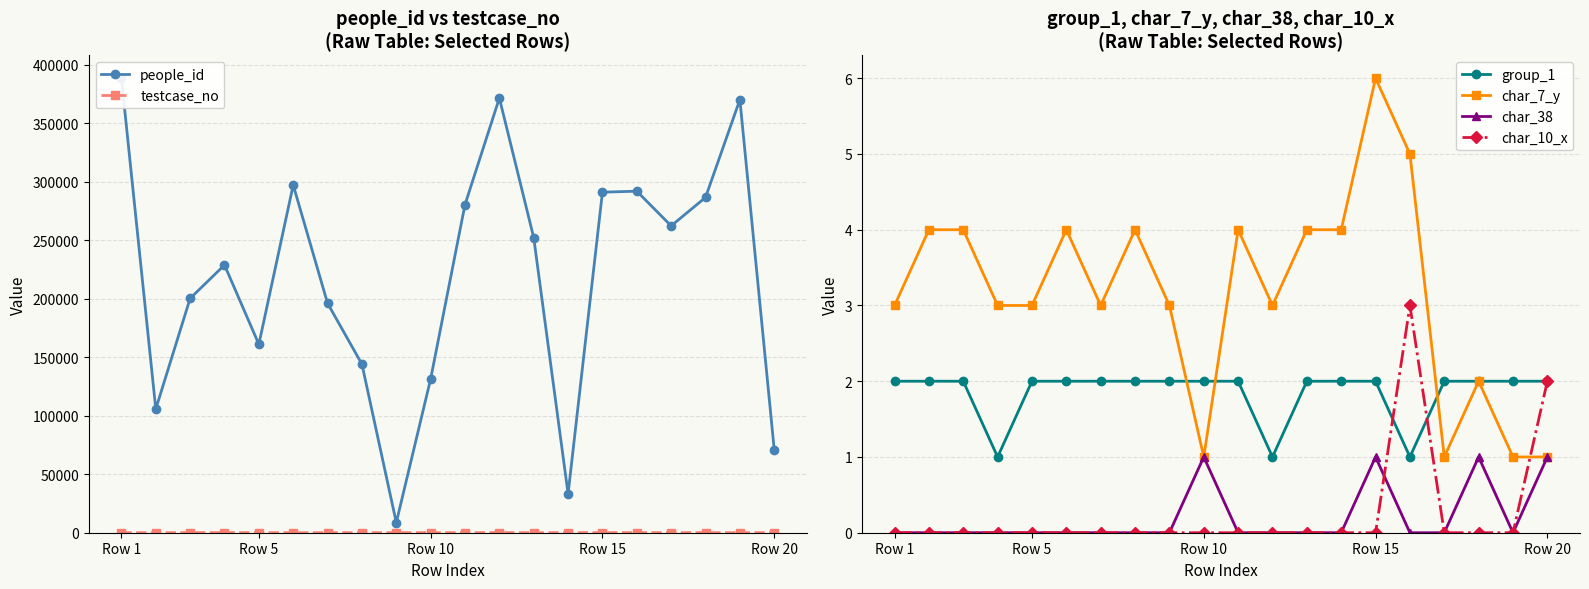

True or false: char_38 and char_7_y cross at least once.

False